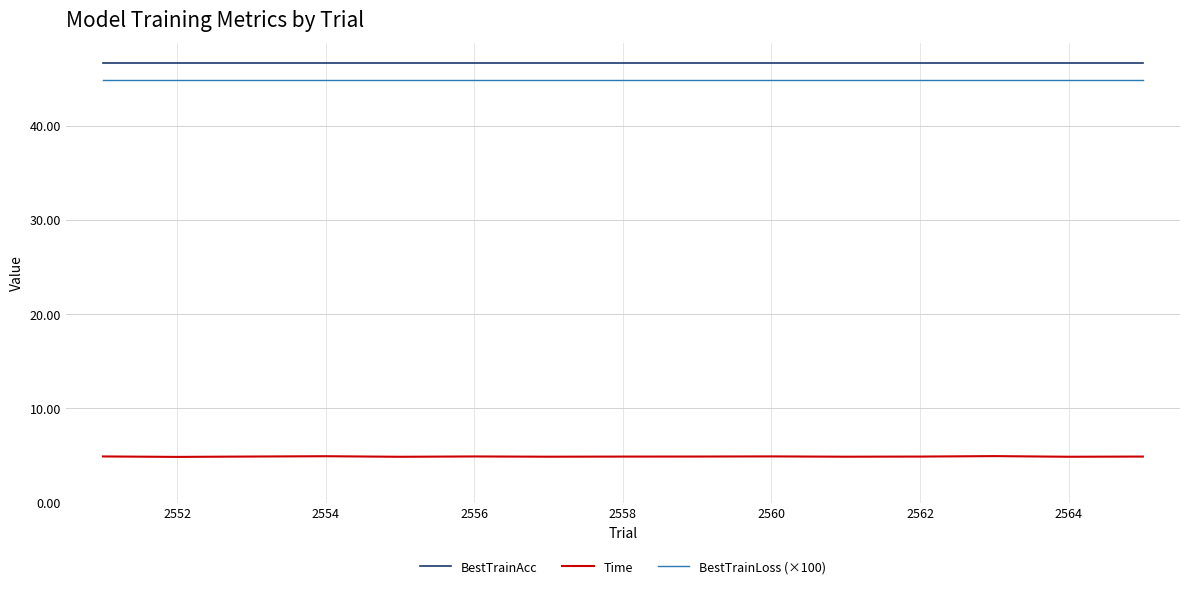

What is the smallest value displayed?

4.8